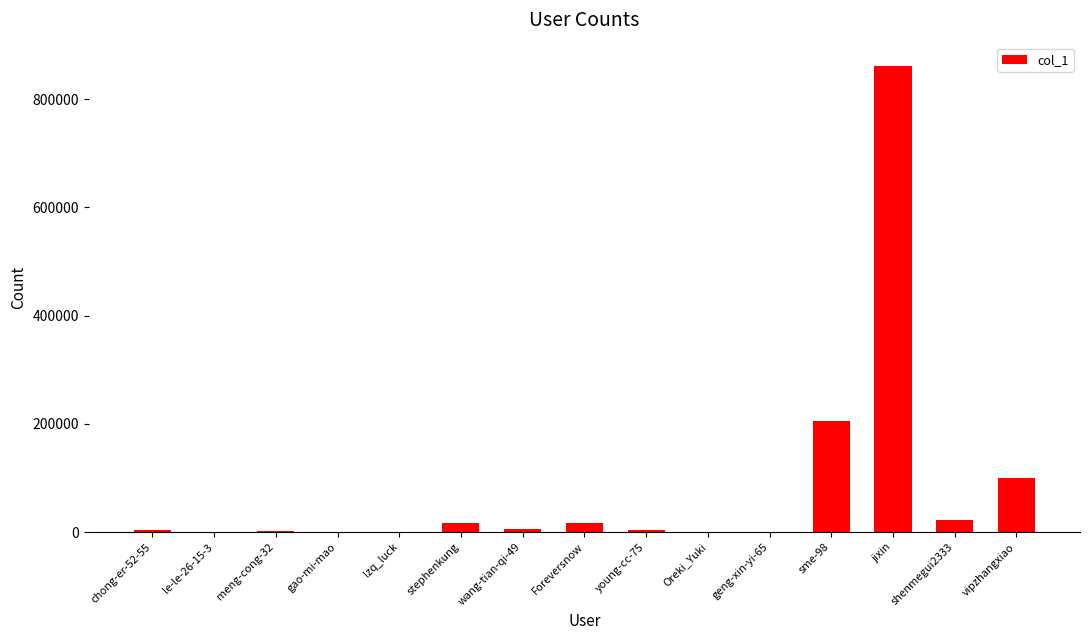

What is the sum of all values?

1239490